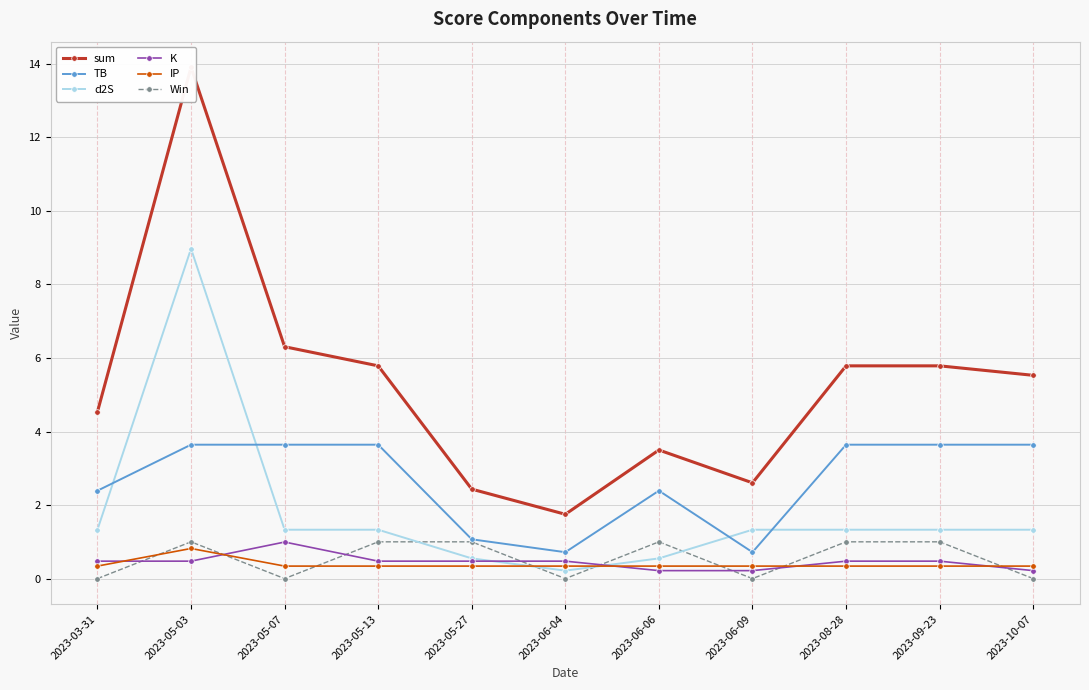

At which category does the chart reach its peak across all series?

2023-05-03